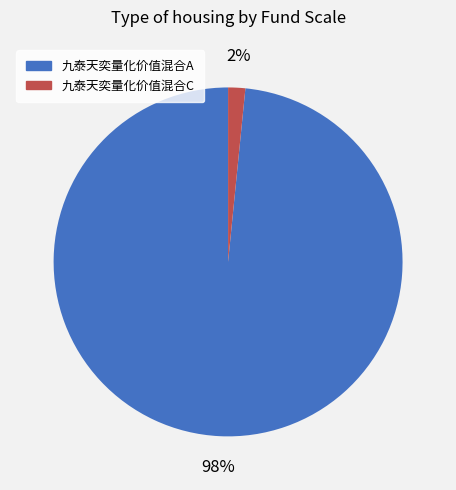

How many slices are in this pie chart?

2